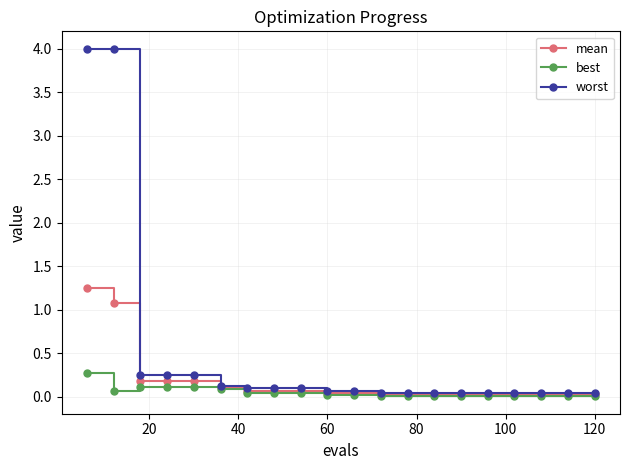

What is the greatest value displayed?

4.0